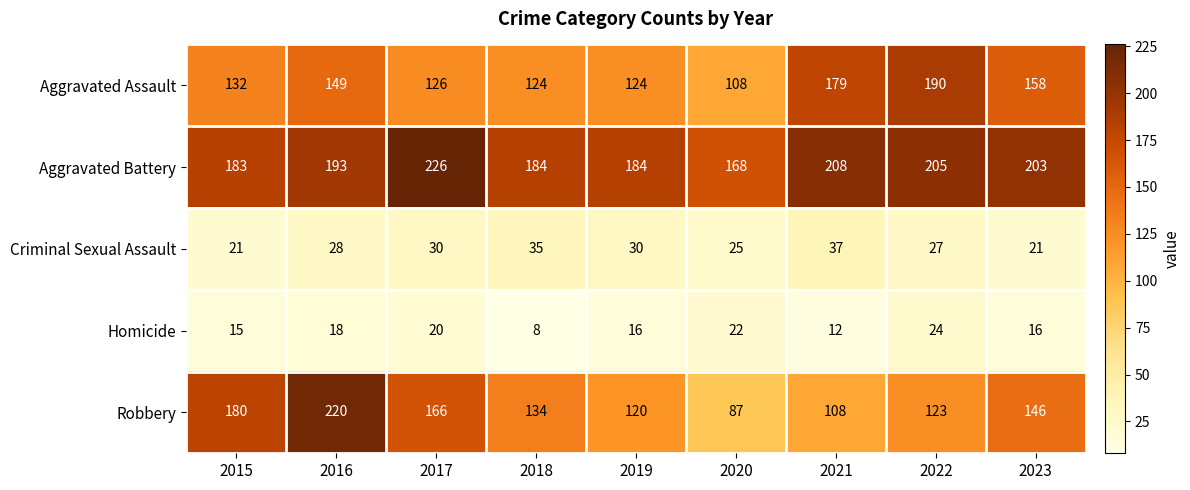

What is the average value of the Criminal Sexual Assault series?

28